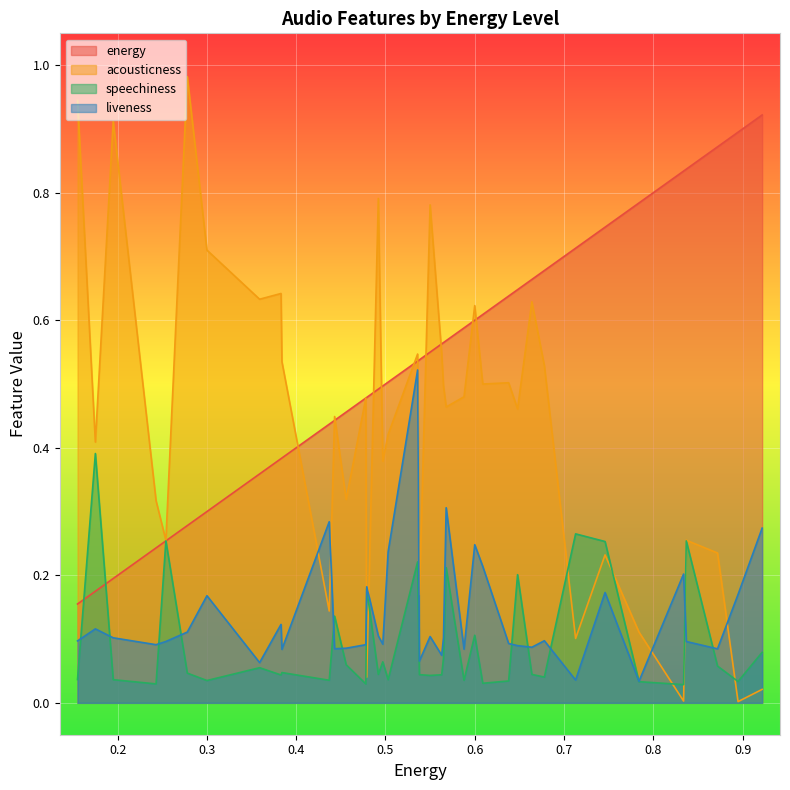

Rank the categories by liveness value from lowest to highest.

0.784, 0.713, 0.359, 0.538, 0.563, 0.384, 0.588, 0.872, 0.443, 0.456, 0.664, 0.648, 0.243, 0.478, 0.497, 0.638, 0.254, 0.837, 0.155, 0.678, 0.195, 0.565, 0.55, 0.492, 0.278, 0.175, 0.383, 0.3, 0.895, 0.746, 0.479, 0.834, 0.609, 0.503, 0.6, 0.922, 0.437, 0.568, 0.536